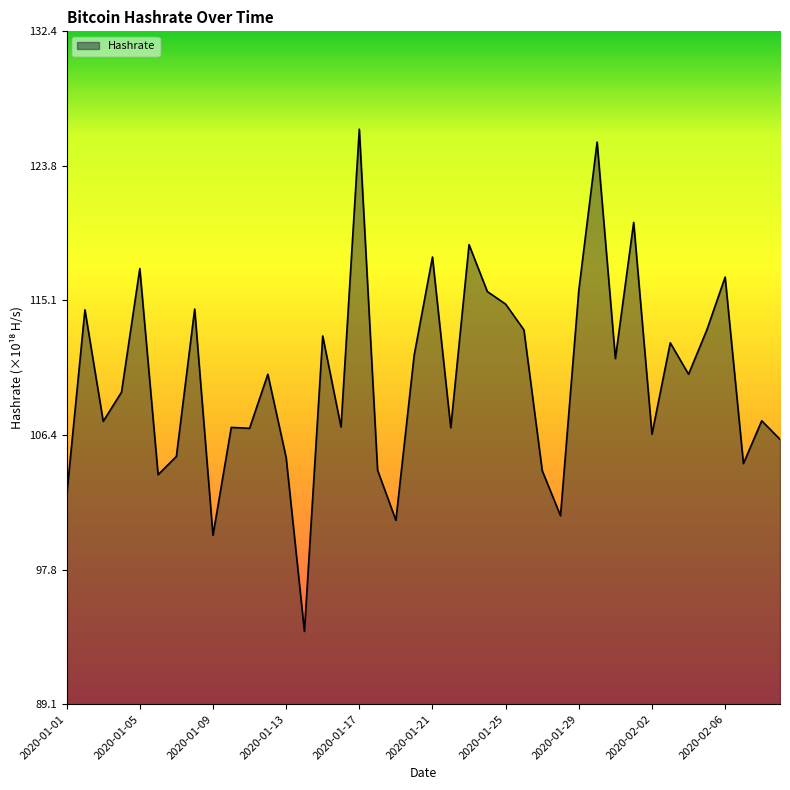

How many lines are shown in the chart?

1